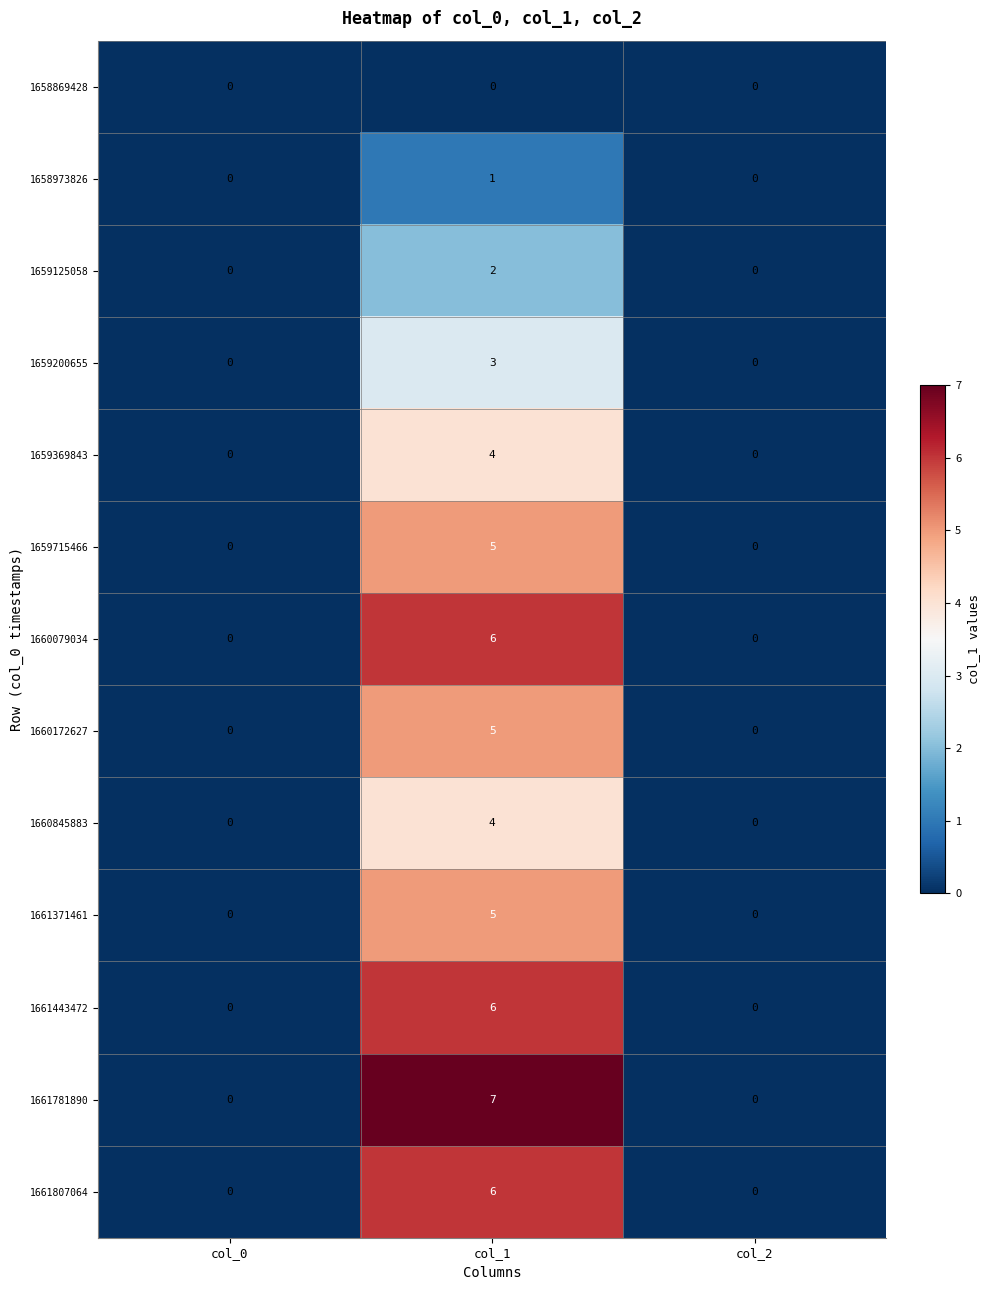

At which category is the sum across all series the highest?

col_1